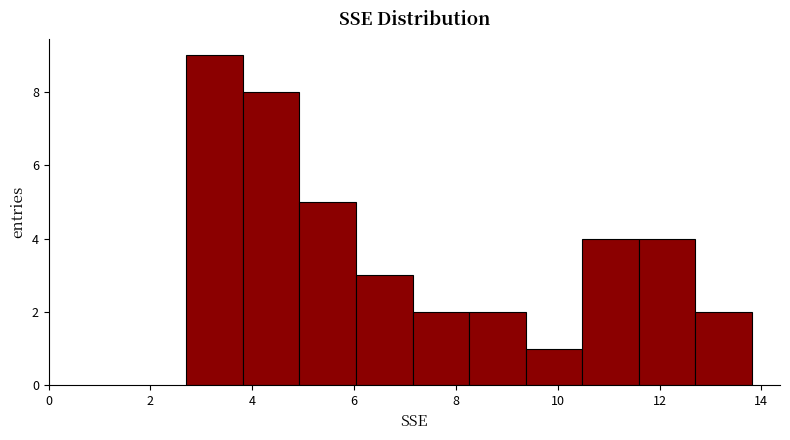

Reading left to right, transcribe this chart: for each bar, give the range it covers on the x-axis and its height. Neither the bar edges nor the heights are printed on the chart, so give them approximately, as read against the axes.

2.8 to 3.8: 9
3.8 to 5.0: 8
5.0 to 6.0: 5
6.0 to 7.2: 3
7.2 to 8.2: 2
8.2 to 9.4: 2
9.4 to 10.4: 1
10.4 to 11.6: 4
11.6 to 12.8: 4
12.8 to 13.8: 2